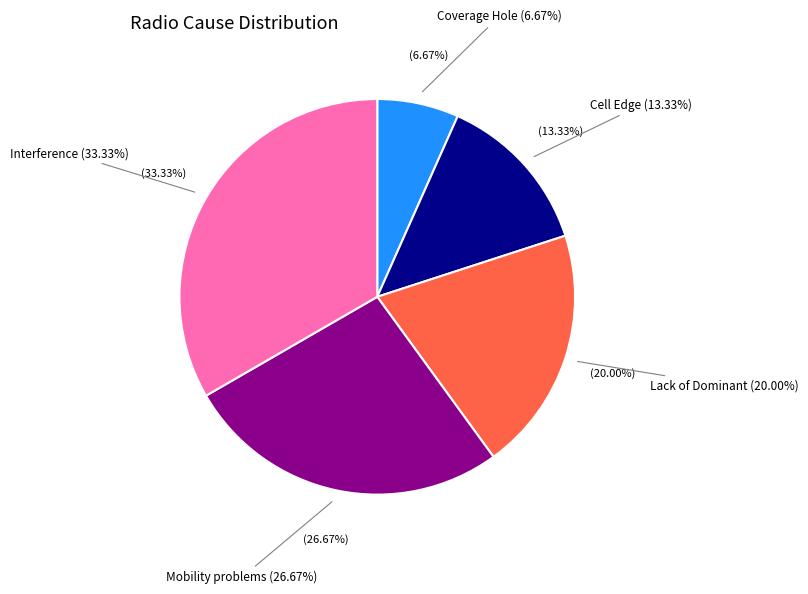

Rank the categories by value from highest to lowest.

Interference, Mobility problems, Lack of Dominant, Cell Edge, Coverage Hole